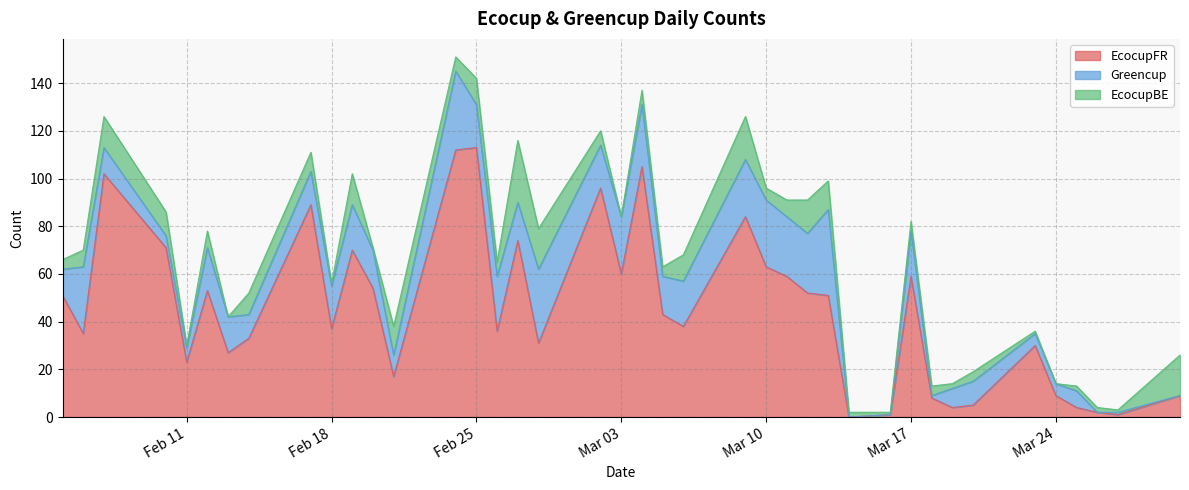

What is the sum of the EcocupFR values at 2020-03-13 and 2020-03-30?

60